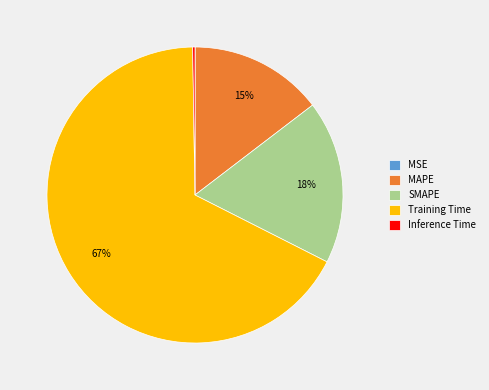

Which slice represents more than half of the pie?

Training Time